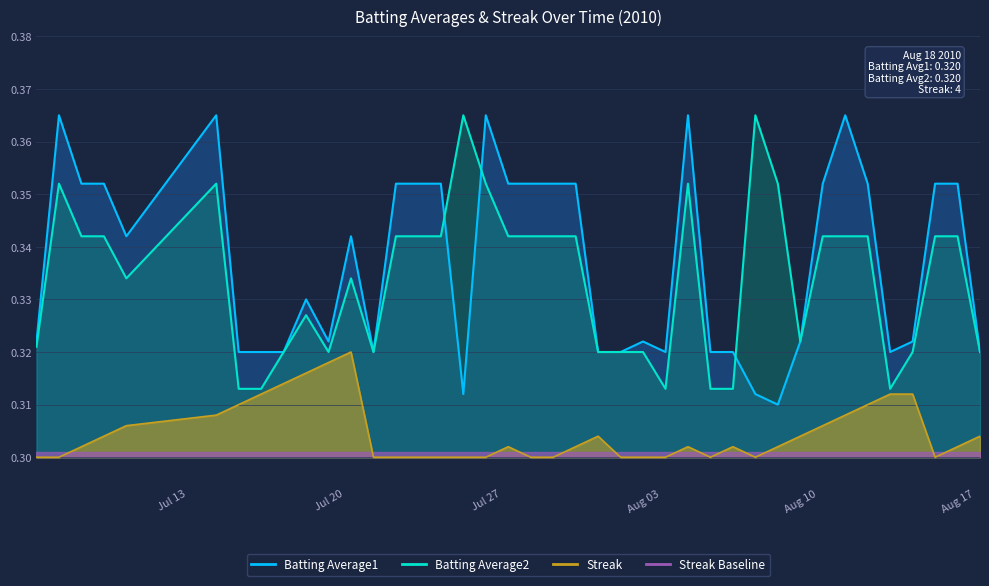

What position from the right is 2010-07-15?

35